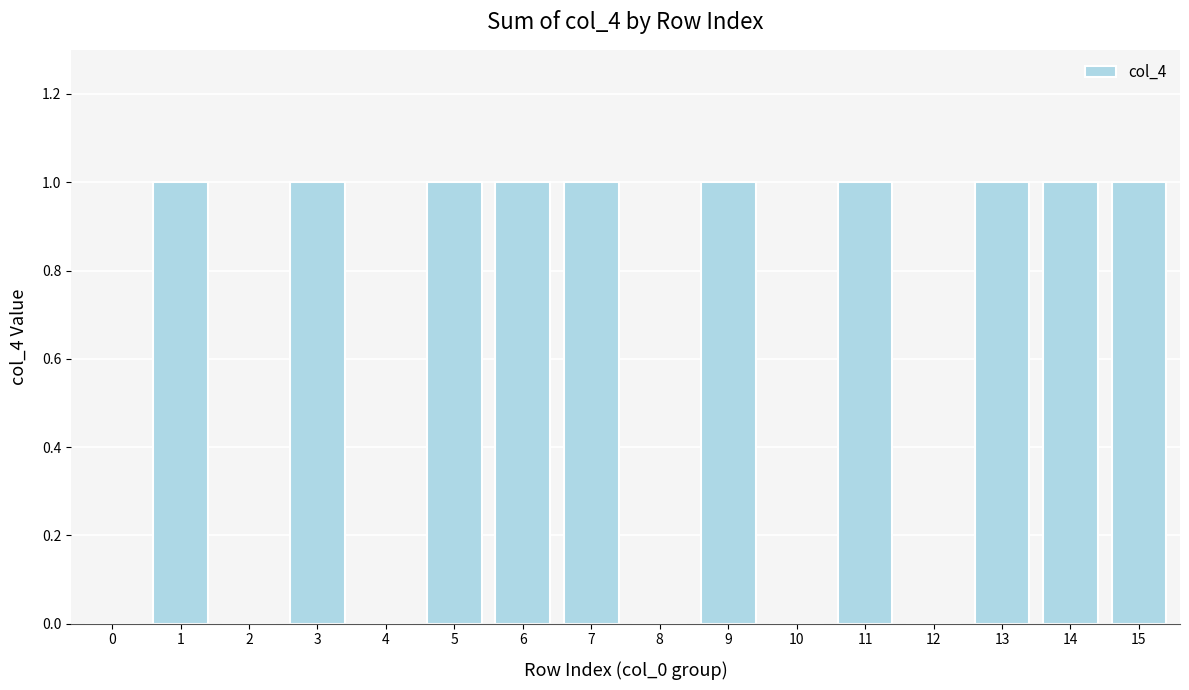

Reading left to right, list all the values displayed in this chart.

0	1	0	1	0	1	1	1	0	1	0	1	0	1	1	1